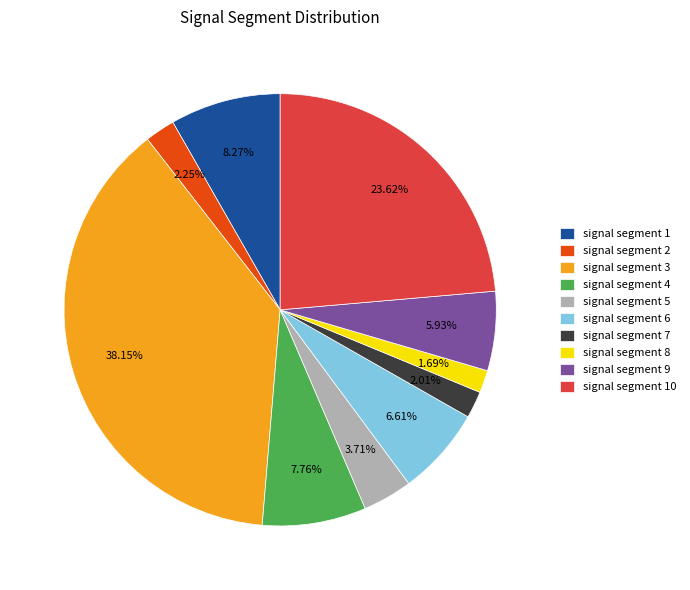

Which has a higher value, signal segment 5 or signal segment 7?

signal segment 5